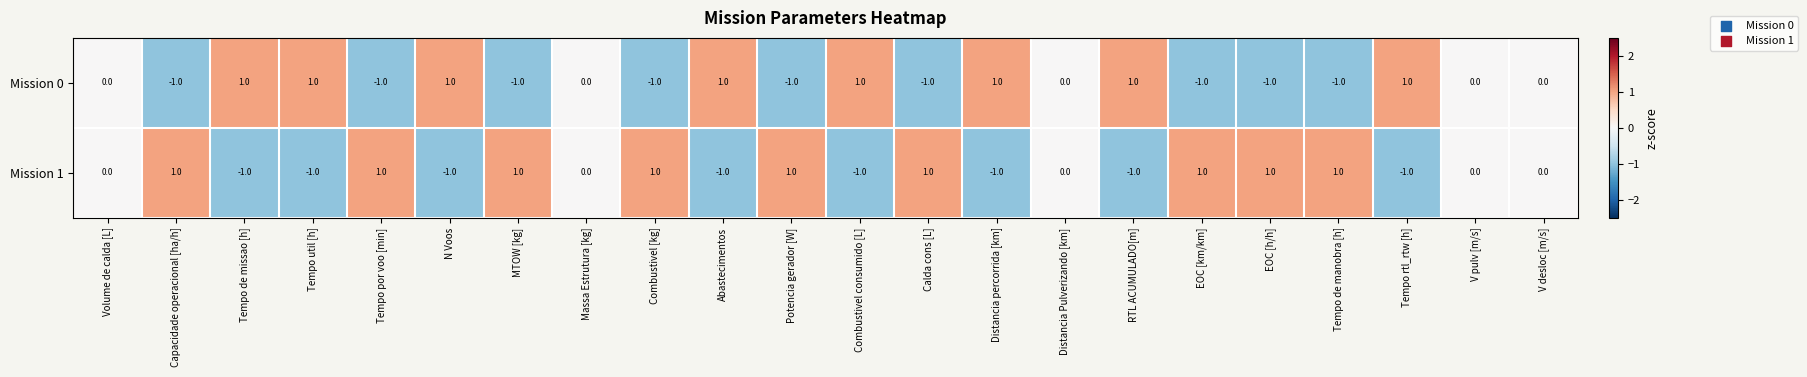

What is the greatest value displayed?

1